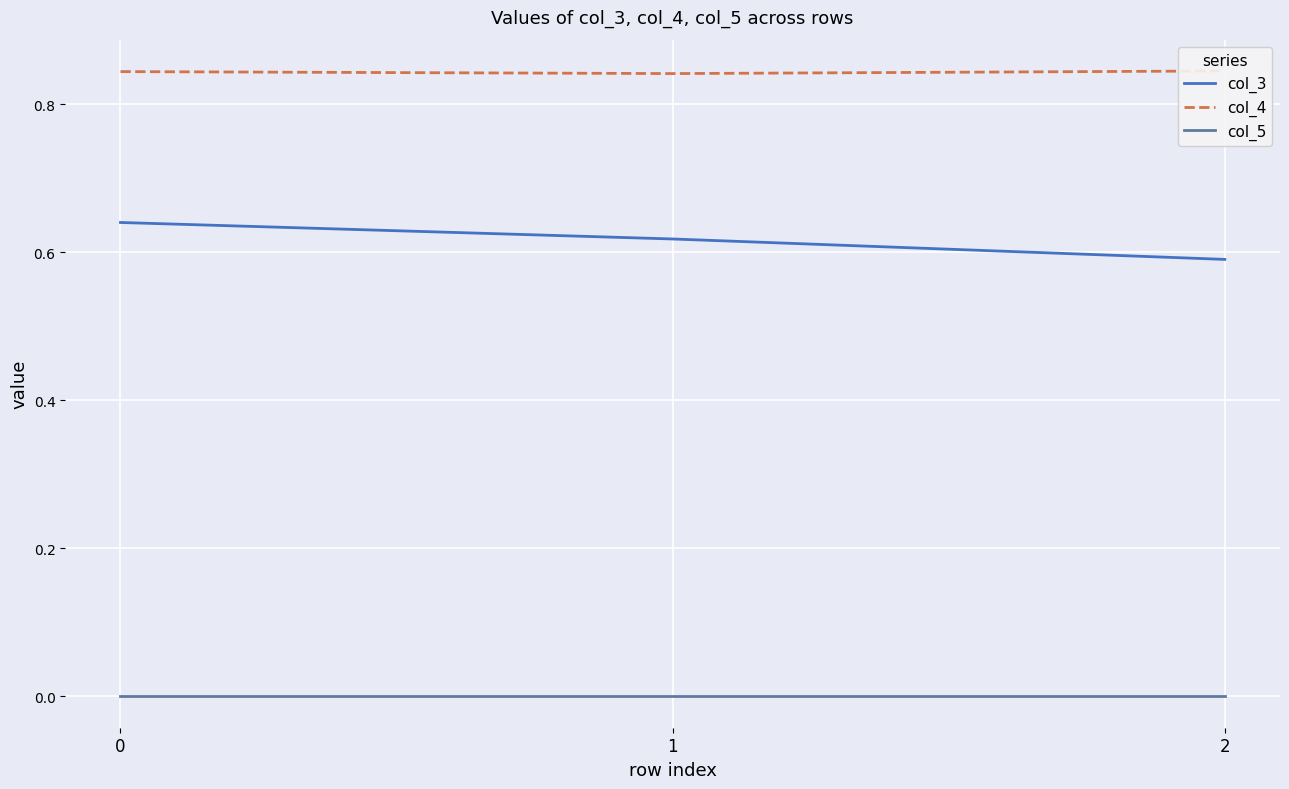

At which label is col_3 closest to 0?

2